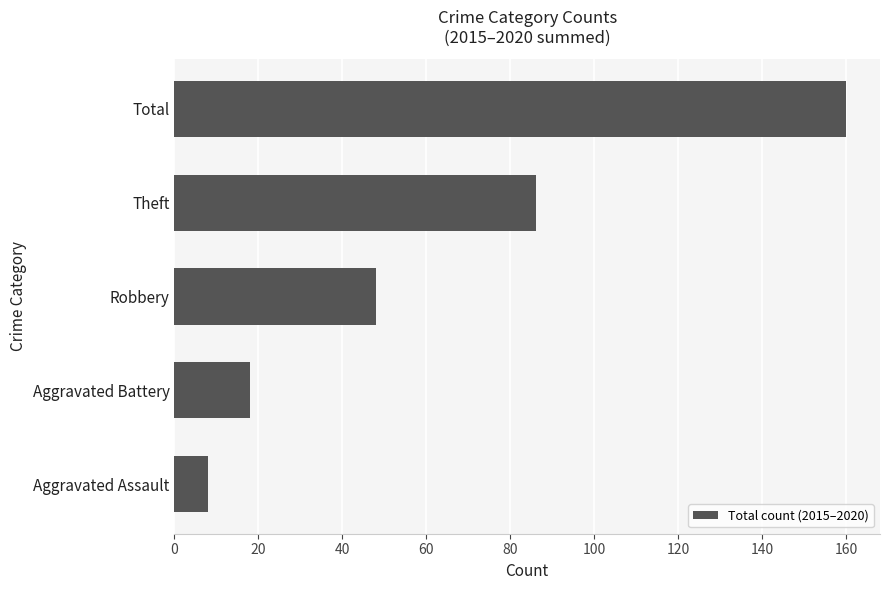

Reading bottom to top, transcribe all the data shown in this chart.

Aggravated Assault=8	Aggravated Battery=18	Robbery=48	Theft=86	Total=160